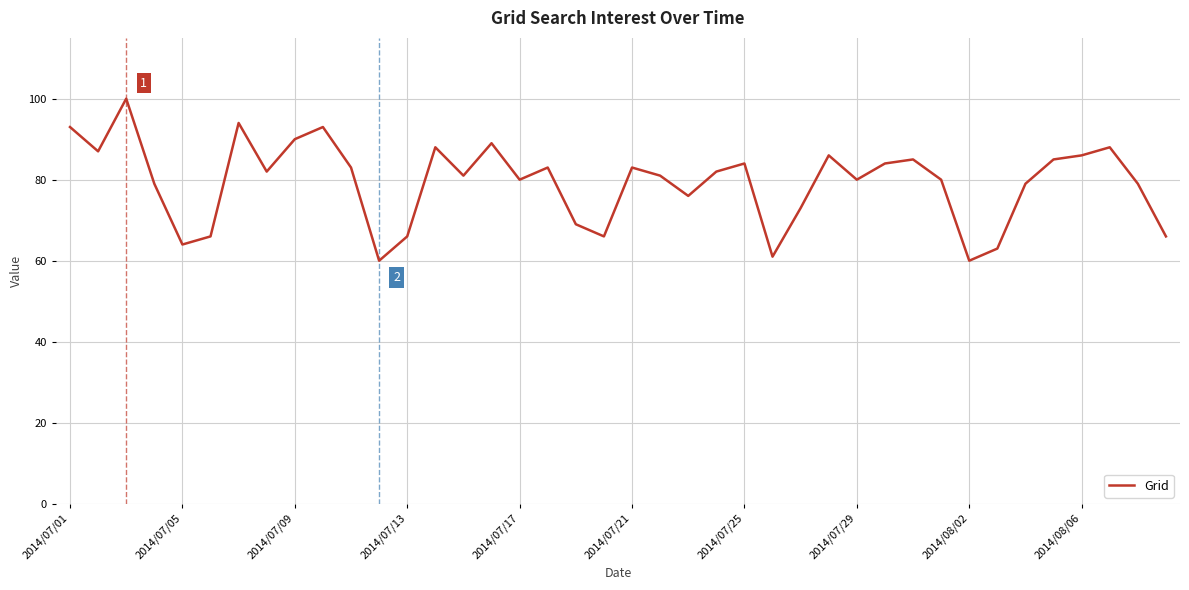

What is the maximum value shown in the chart?

100